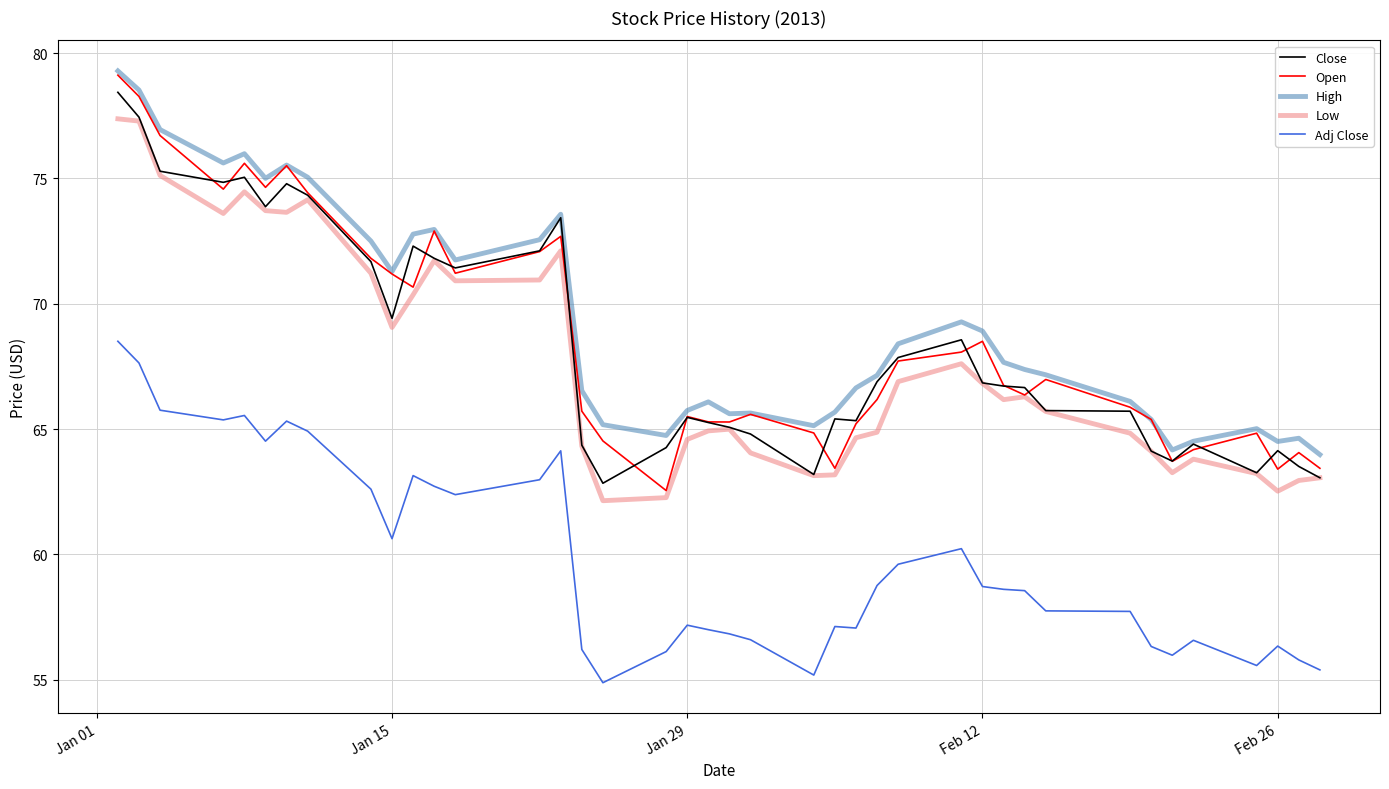

True or false: High and Low cross at least once.

False